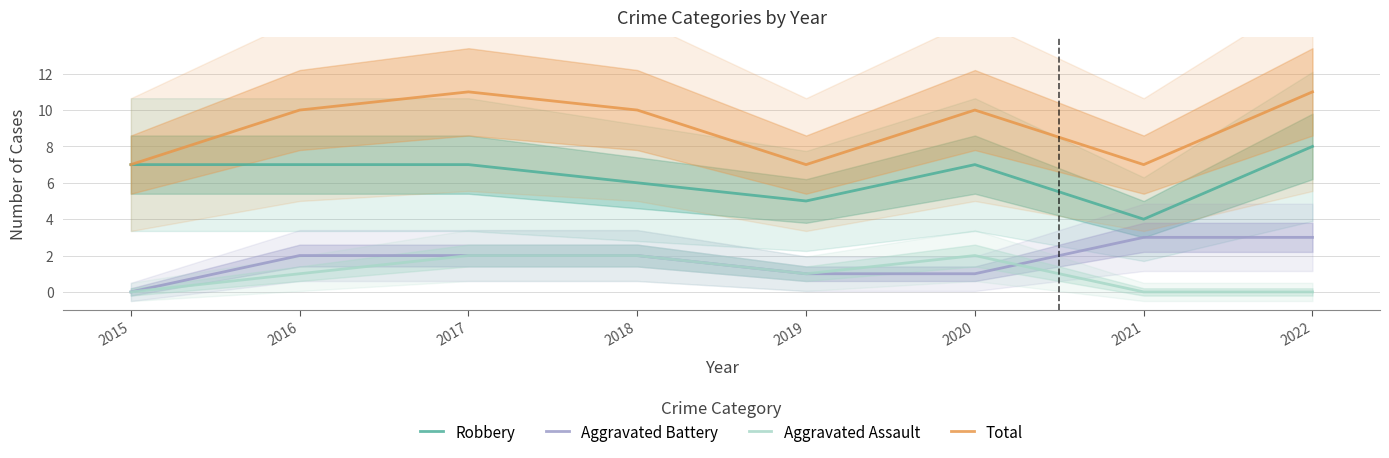

How many Aggravated Assault values are between 0 and 2?

8